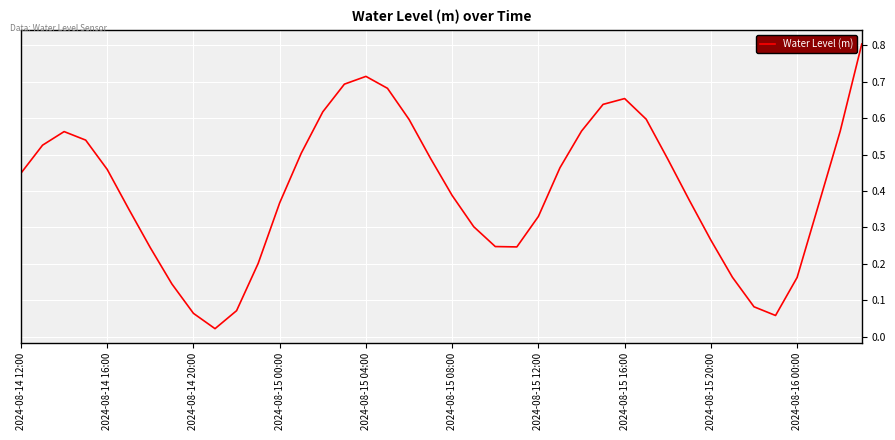

What is the difference between the maximum and minimum values?

0.8